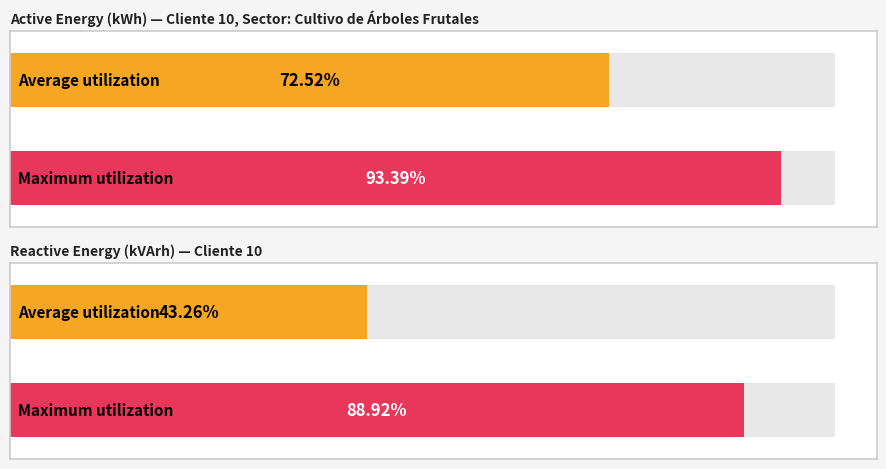

What are all the series names shown in the legend?

Active_energy, Reactive_energy